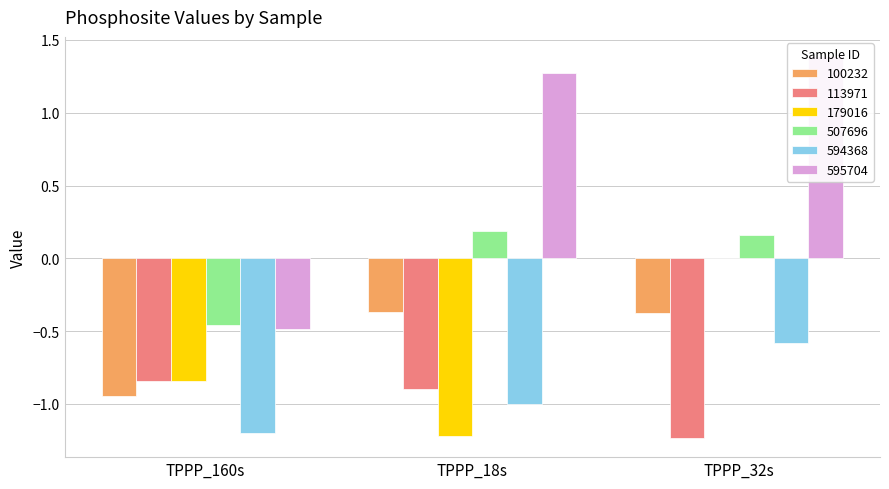

What is the label of the 2nd bar from the left?

TPPP_18s